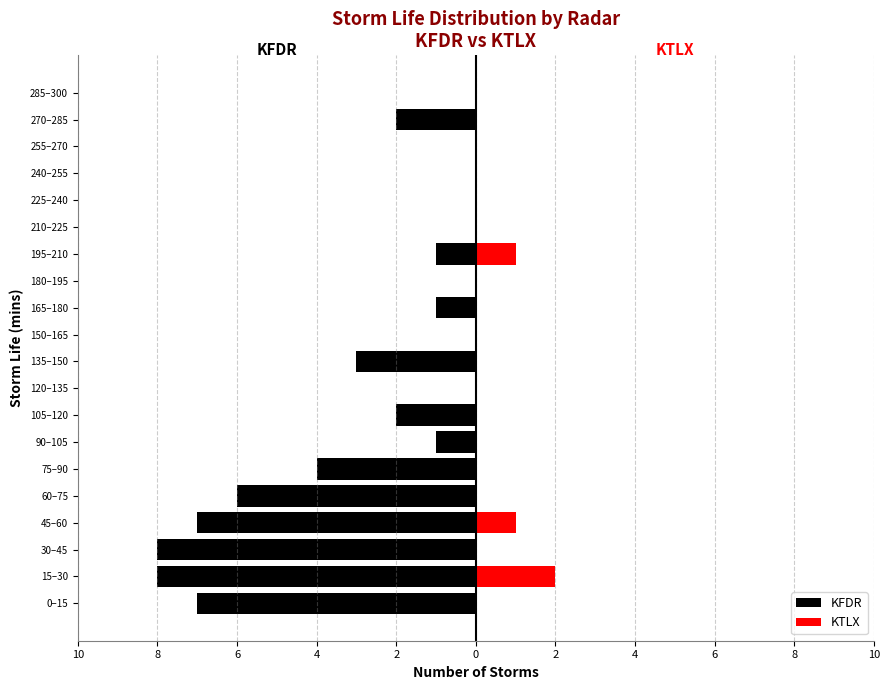

Reading left to right, extract all data points from this chart.

KFDR: -7	-8	-8	-7	-6	-4	-1	-2	0	-3	0	-1	0	-1	0	0	0	0	-2	0
KTLX: 0	2	0	1	0	0	0	0	0	0	0	0	0	1	0	0	0	0	0	0